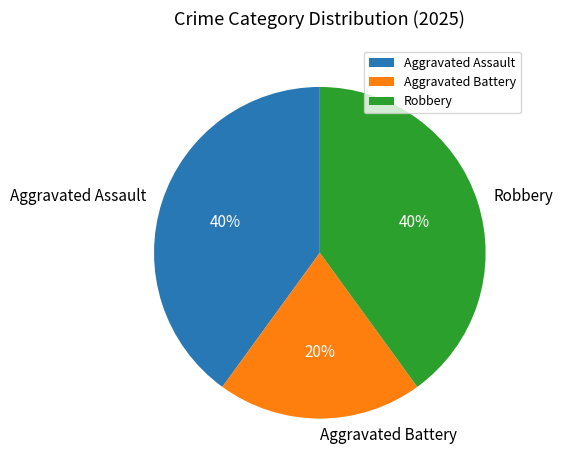

How many slices are in this pie chart?

3